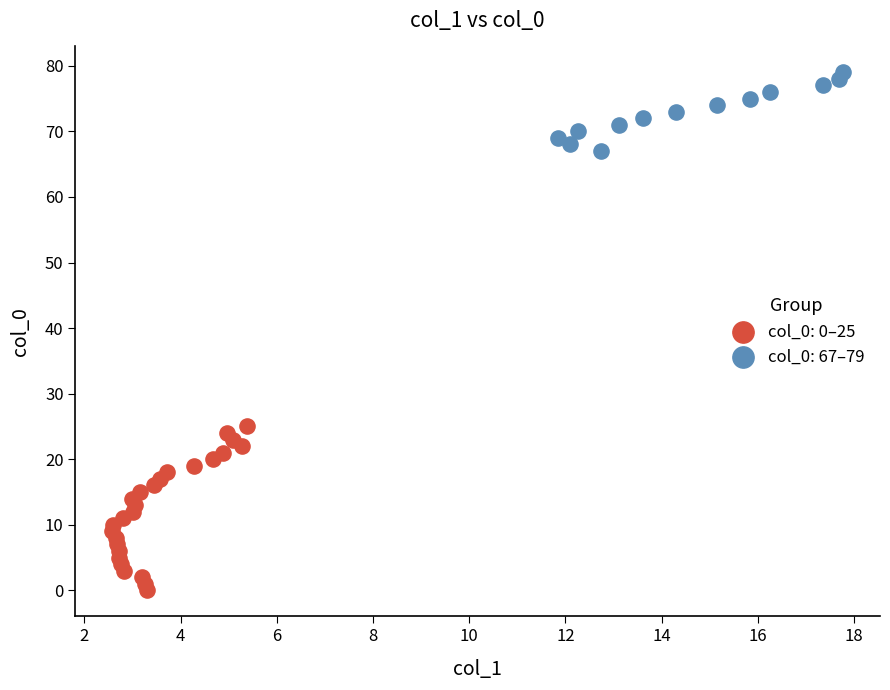

Which series has the widest spread of Y values?

col_0: 0–25